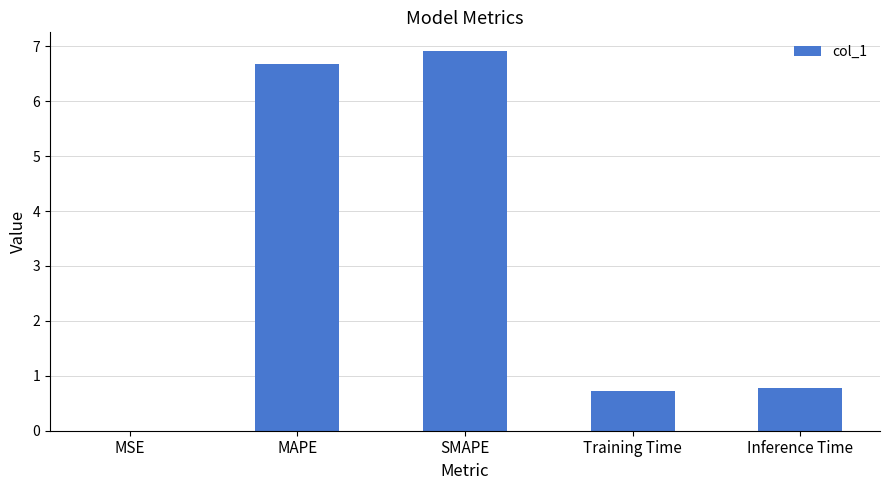

Which has a higher value, MAPE or Inference Time?

MAPE